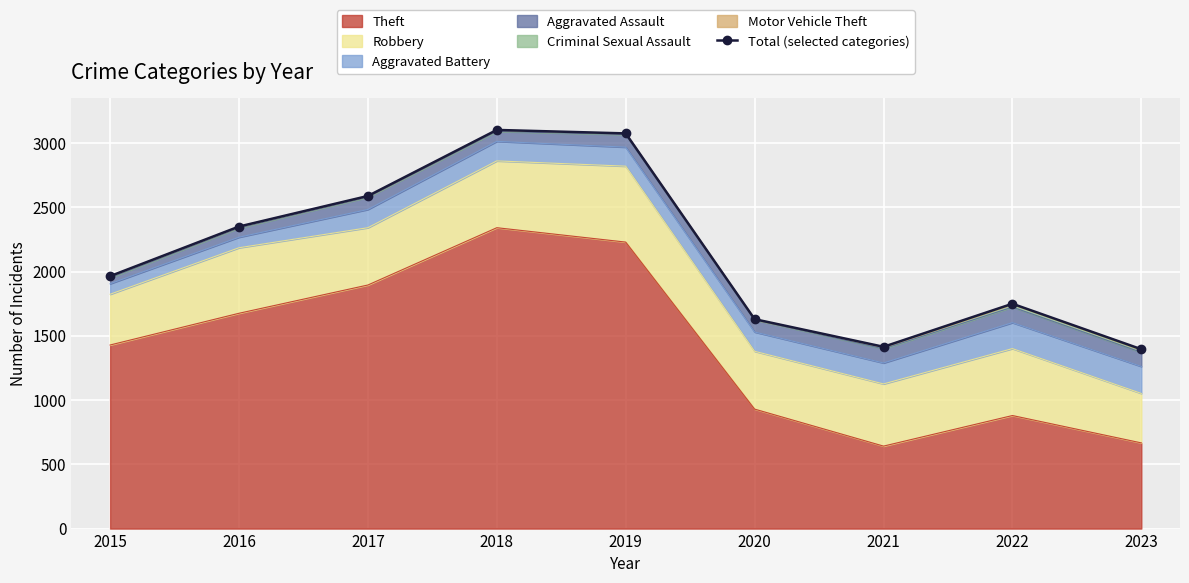

What is the average value?

2142